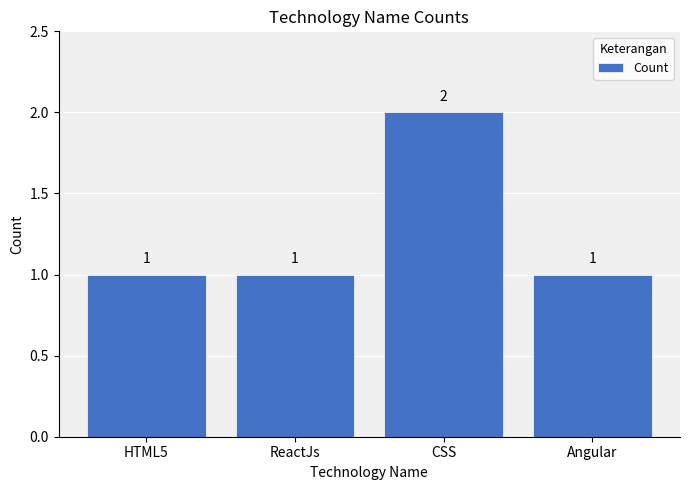

Reading left to right, list all the values displayed in this chart.

HTML5=1	ReactJs=1	CSS=2	Angular=1